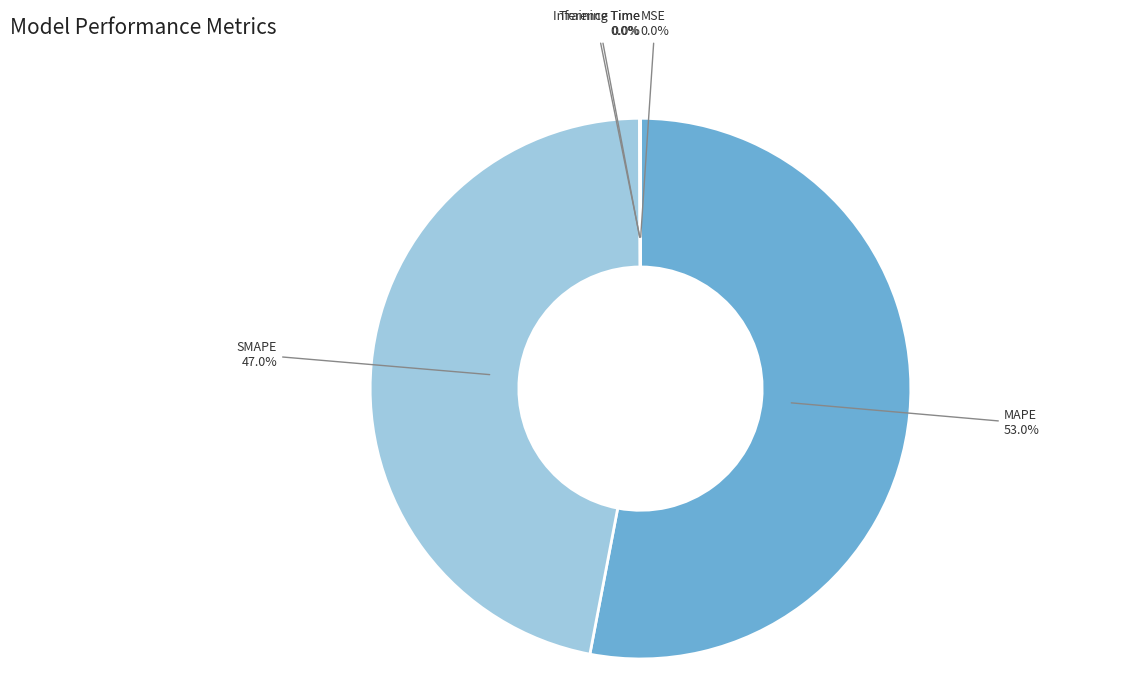

To the nearest percent, what portion does SMAPE represent?

47%